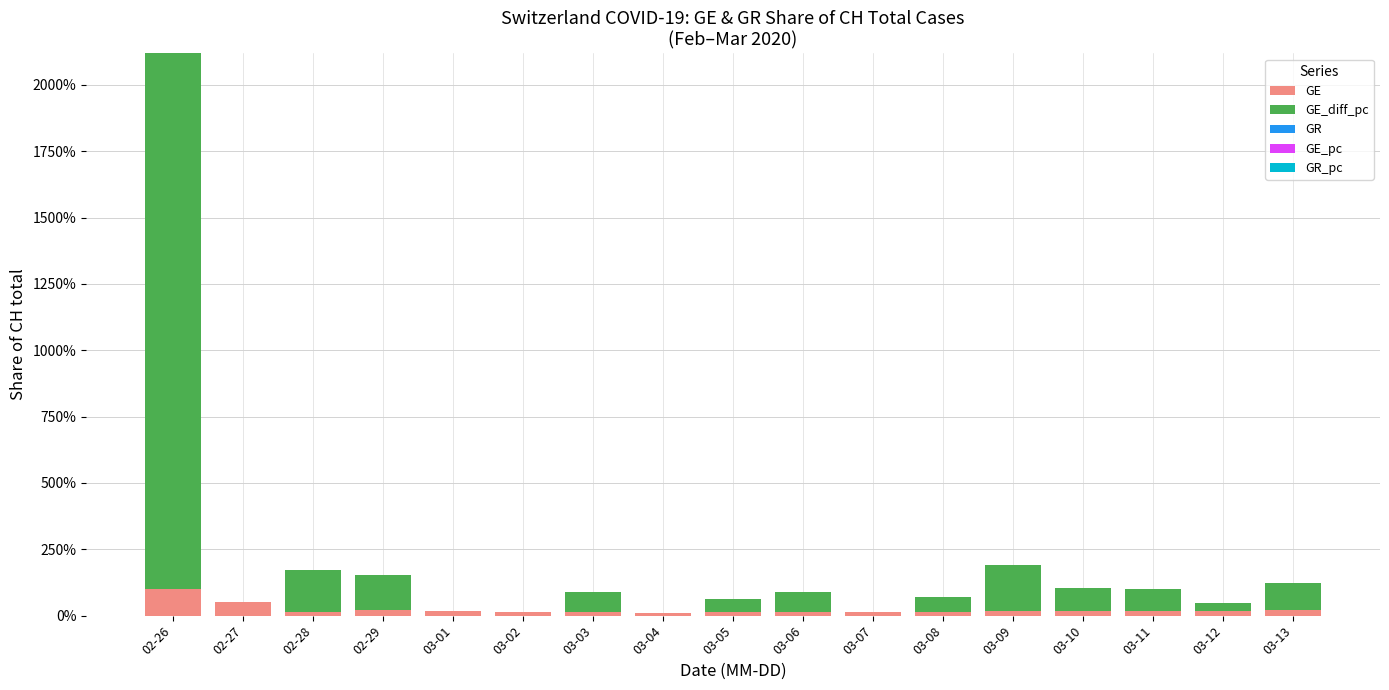

Are the bars horizontal?

No